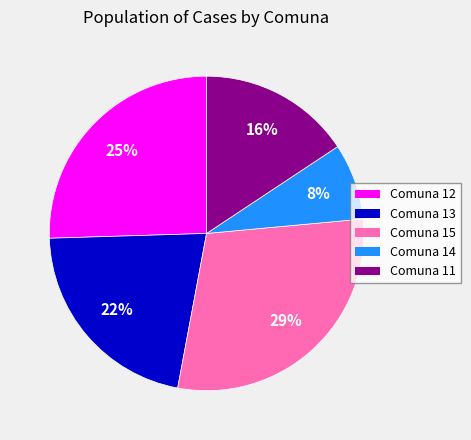

Do Comuna 13 and Comuna 11 together represent more than half of the pie?

No